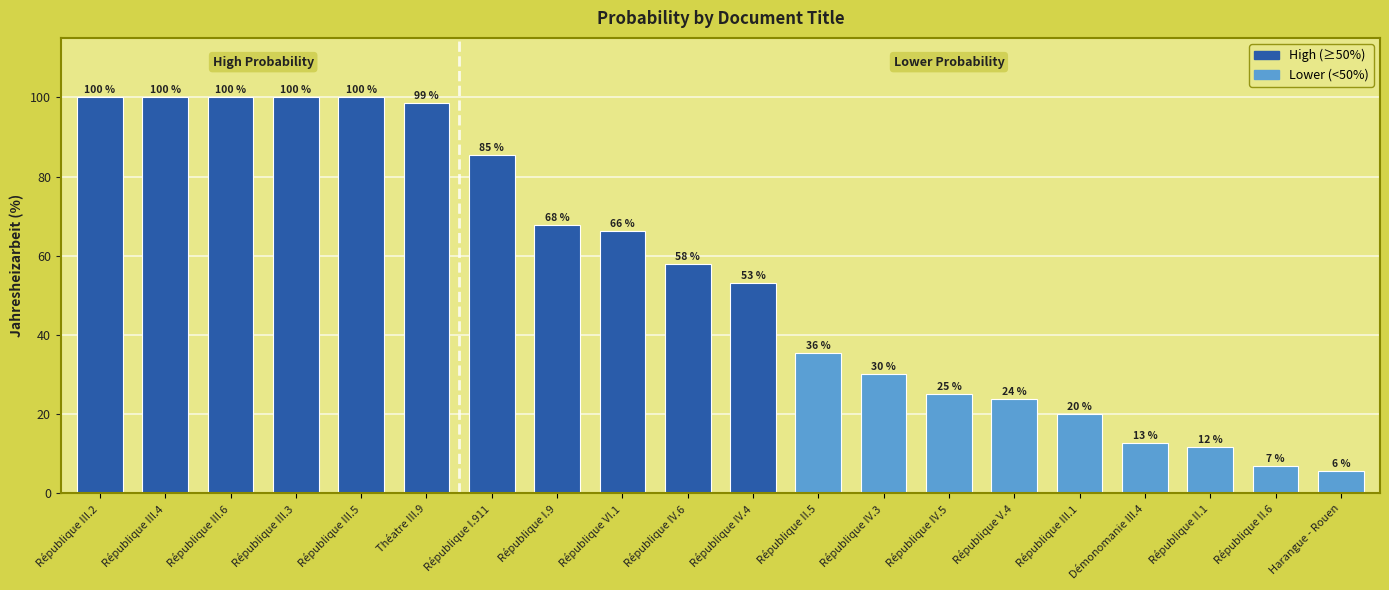

How many values exceed 57?

10